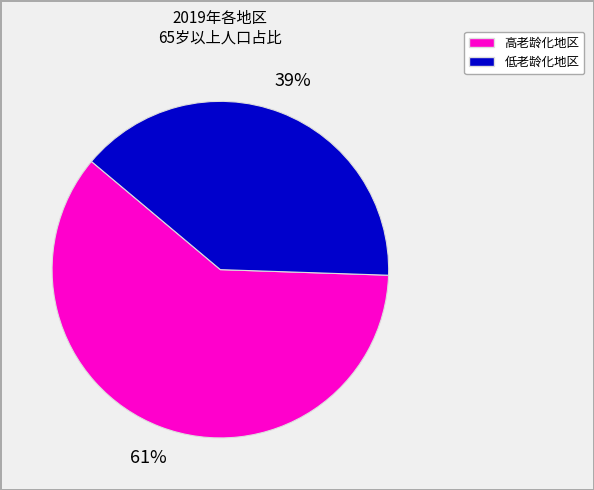

To the nearest percent, what is the combined percentage of 低老龄化地区 and 高老龄化地区?

100%